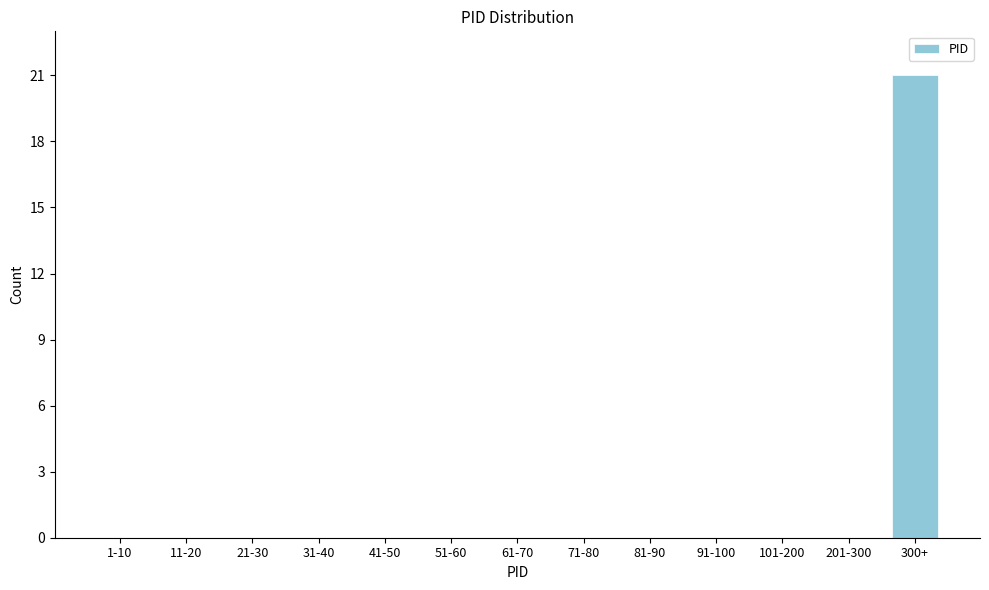

Reading left to right, list all the values displayed in this chart.

1-10=0	11-20=0	21-30=0	31-40=0	41-50=0	51-60=0	61-70=0	71-80=0	81-90=0	91-100=0	101-200=0	201-300=0	300+=21